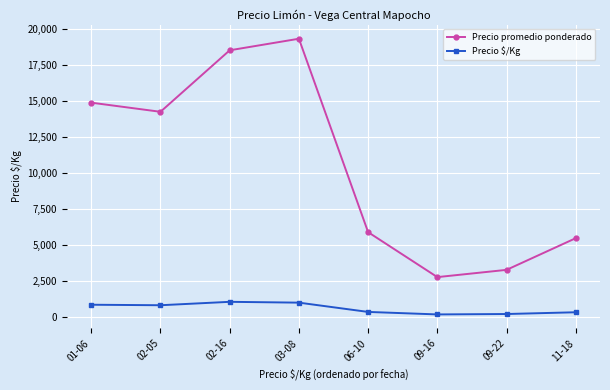

Which series changed the most between 02-05 and 02-16?

Precio promedio ponderado